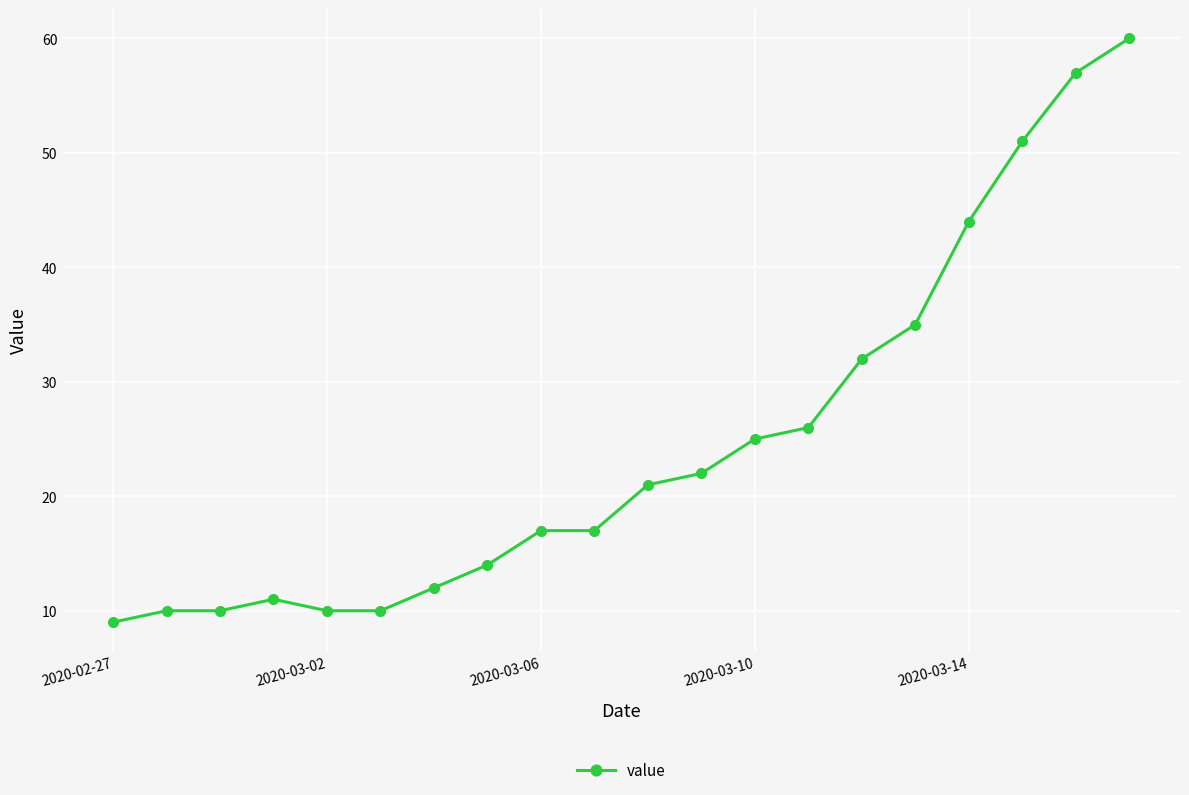

Reading left to right, what are all the values shown in this chart?

9	10	10	11	10	10	12	14	17	17	21	22	25	26	32	35	44	51	57	60